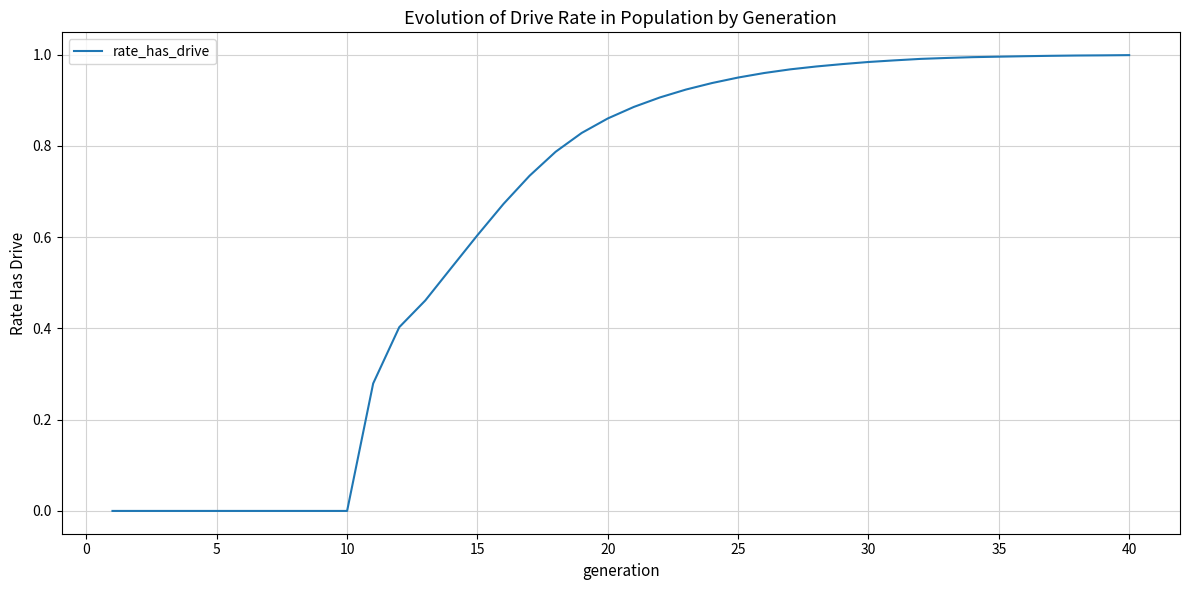

Does the chart display data point markers on the line(s)?

No